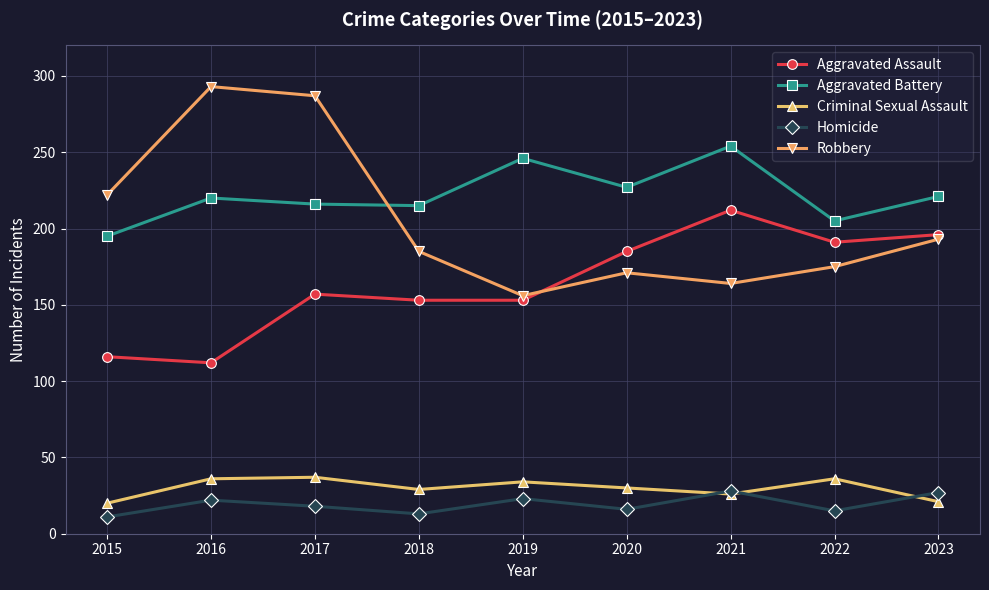

What is the spread (max minus min) of values at 2015?

211